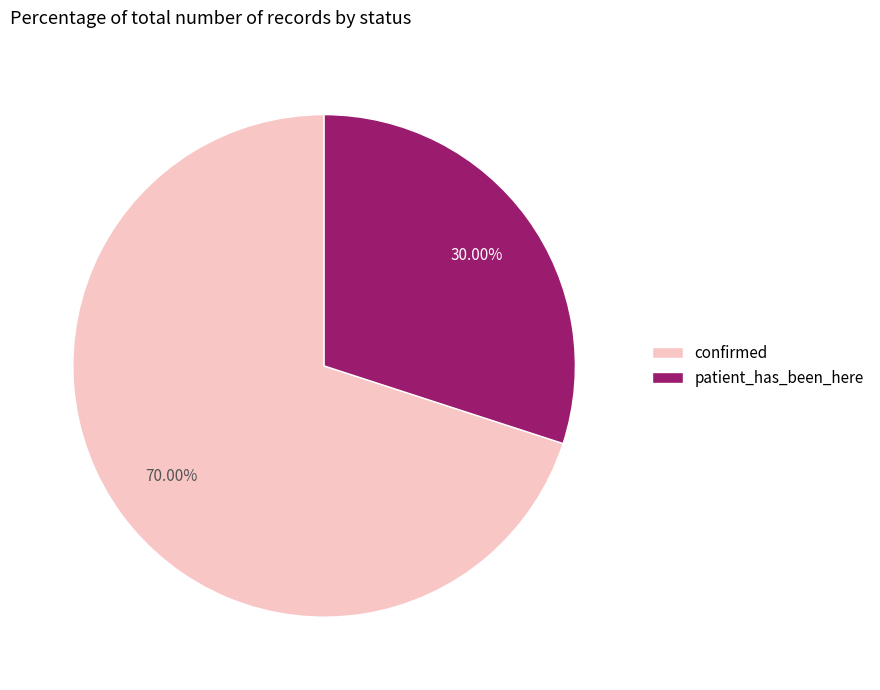

Approximately how many times larger is the value at patient_has_been_here compared to confirmed?

0.4